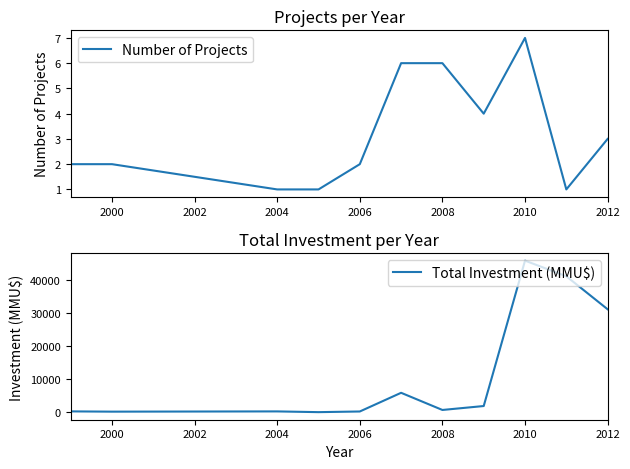

What is the highest value of the Number of Projects series?

7